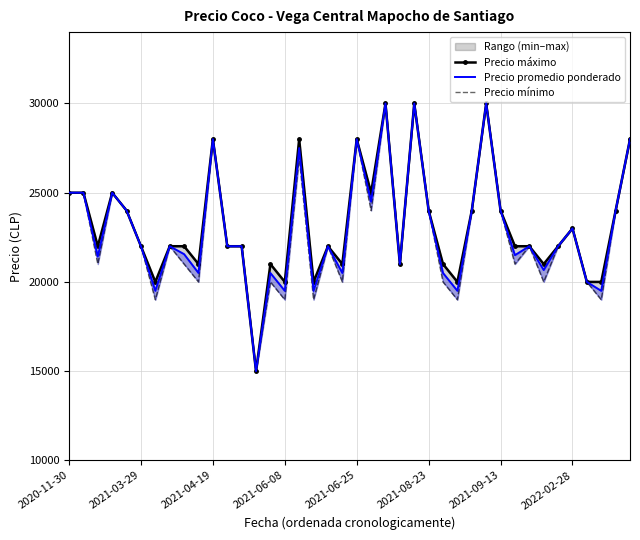

True or false: Precio promedio ponderado and Precio máximo intersect in this chart.

False